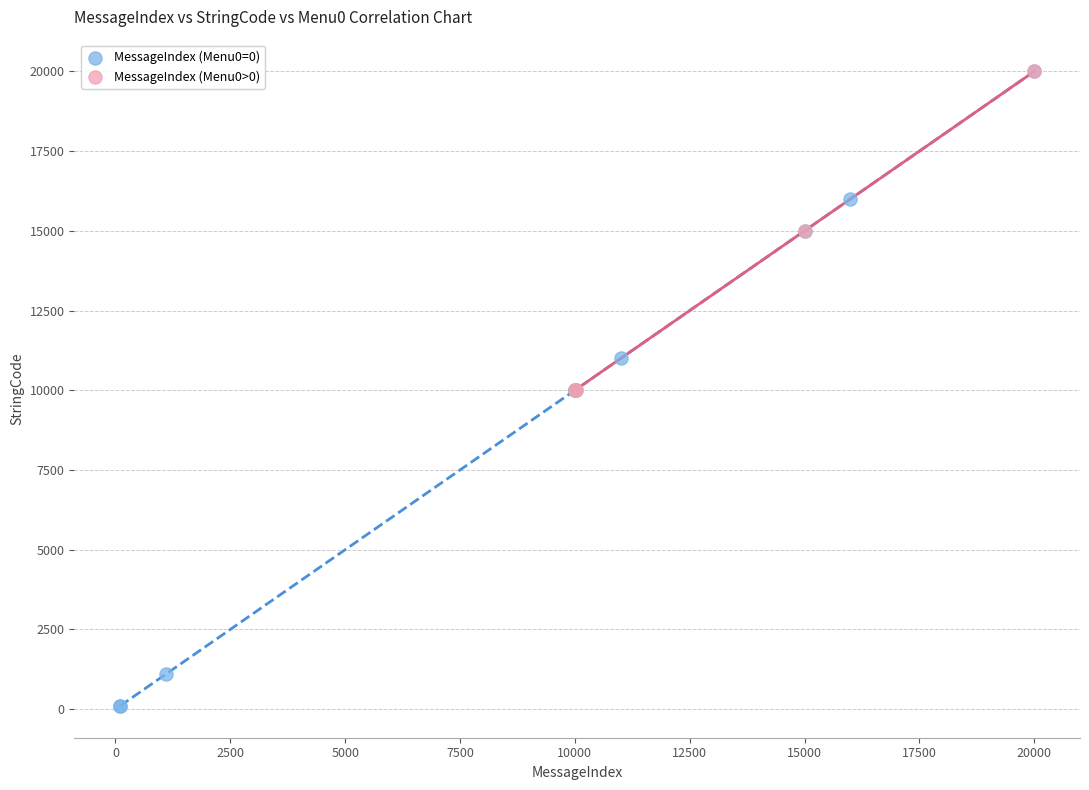

Which series contains the lowest Y value?

MessageIndex (Menu0=0)